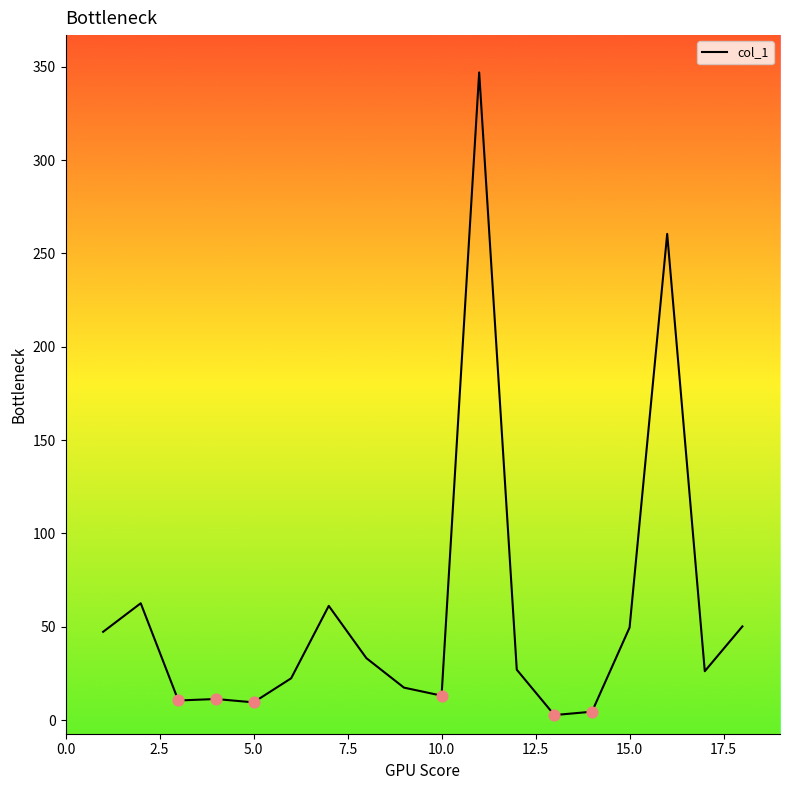

What is the difference between the maximum and minimum values?

344.3